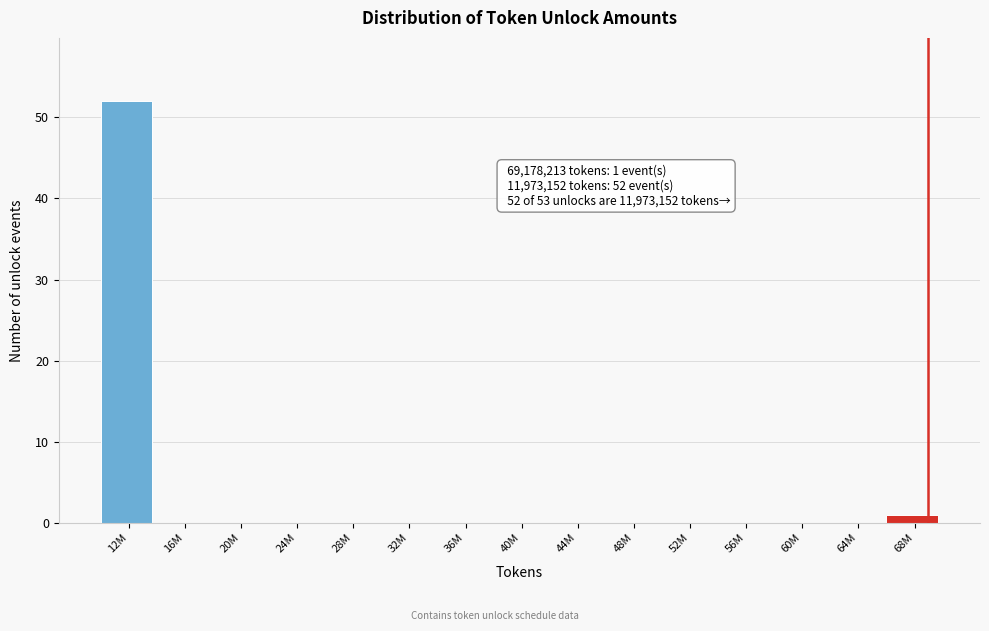

Reading right to left, what are all the values shown in this chart?

68M=1	64M=0	60M=0	56M=0	52M=0	48M=0	44M=0	40M=0	36M=0	32M=0	28M=0	24M=0	20M=0	16M=0	12M=52